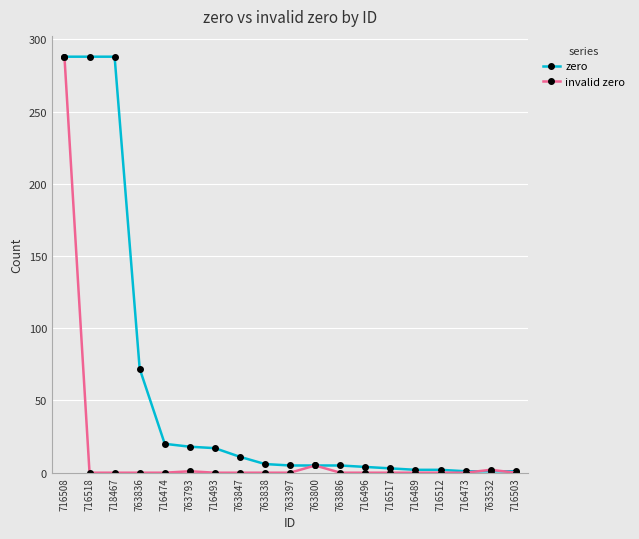

List the series in order of their overall mean, lowest first.

invalid zero, zero